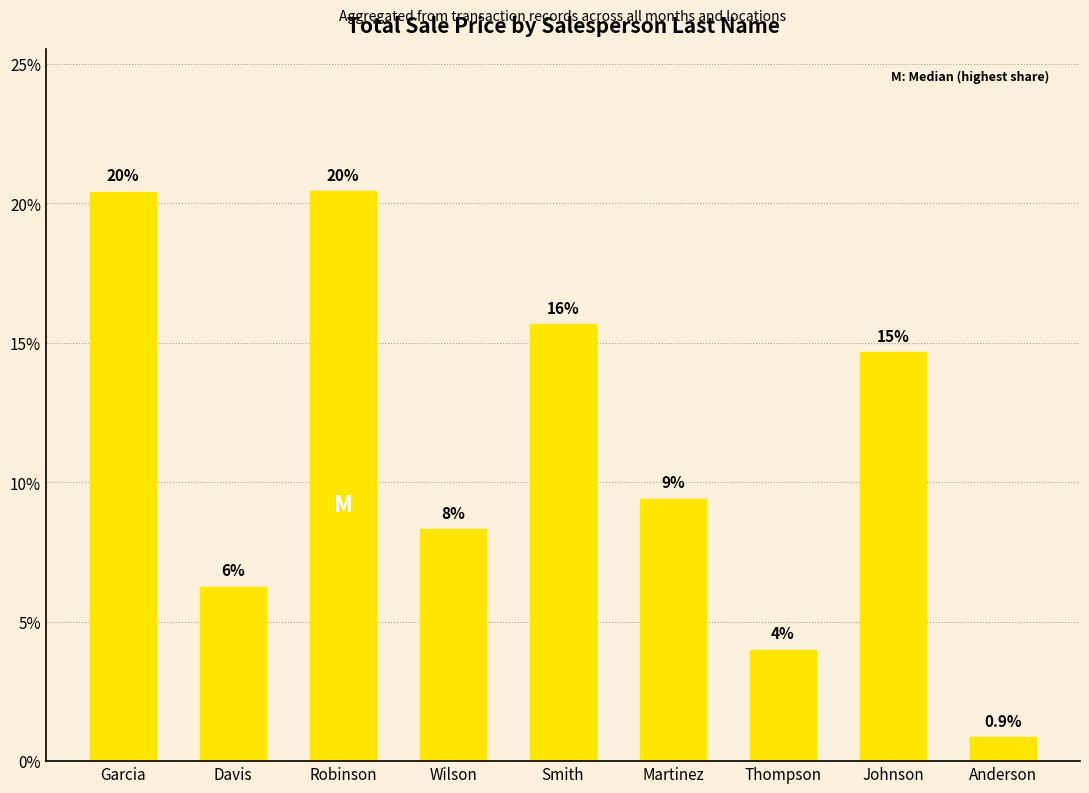

The value at Garcia is 20.4. True or false?

True